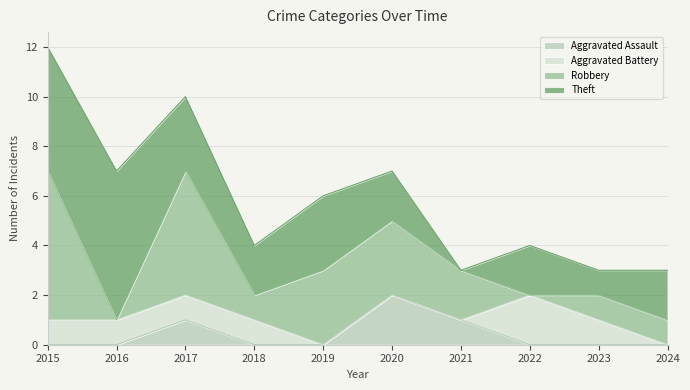

True or false: Aggravated Assault has more than 0 interior local peaks.

True